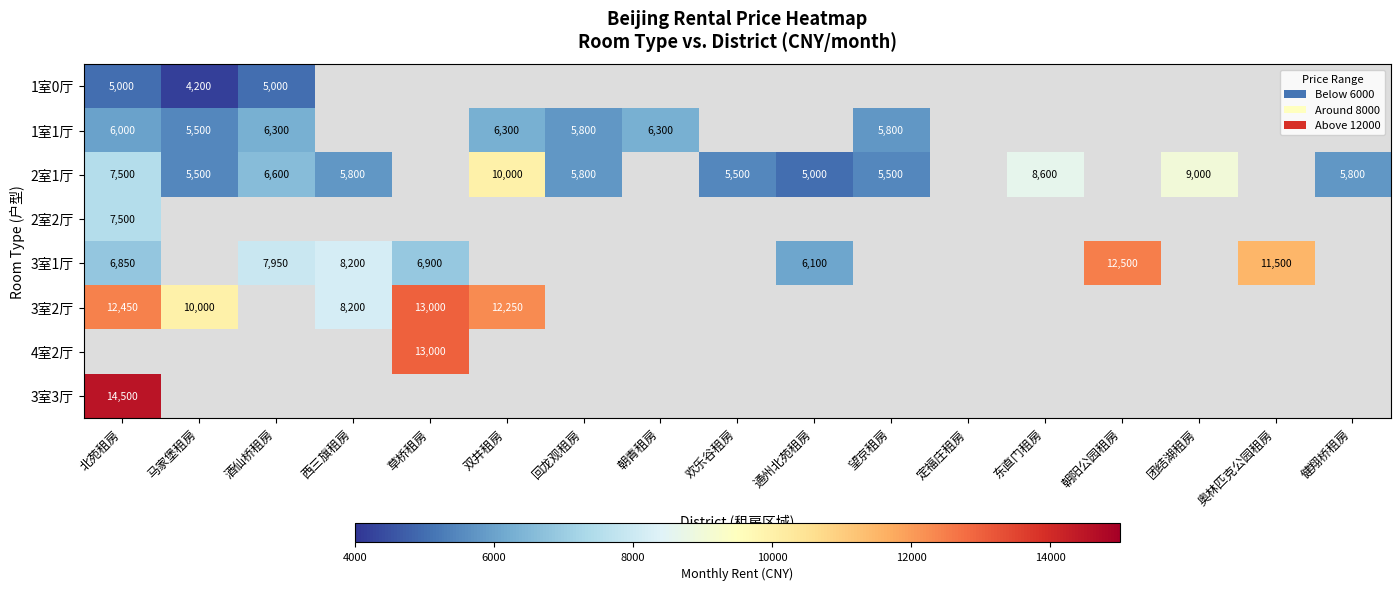

Between 通州北苑租房 and 健翔桥租房, which is larger?

健翔桥租房